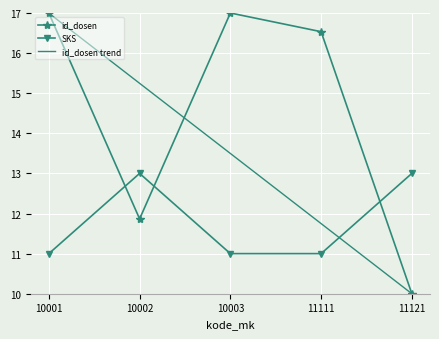

Reading left to right, what are all the values shown in this chart?

id_dosen: 10001=17.0	10002=11.9	10003=17.0	11111=16.5	11121=10.0
SKS: 10001=11.0	10002=13.0	10003=11.0	11111=11.0	11121=13.0
id_dosen trend: 10001=17.0	10002=15.2	10003=13.5	11111=11.7	11121=10.0